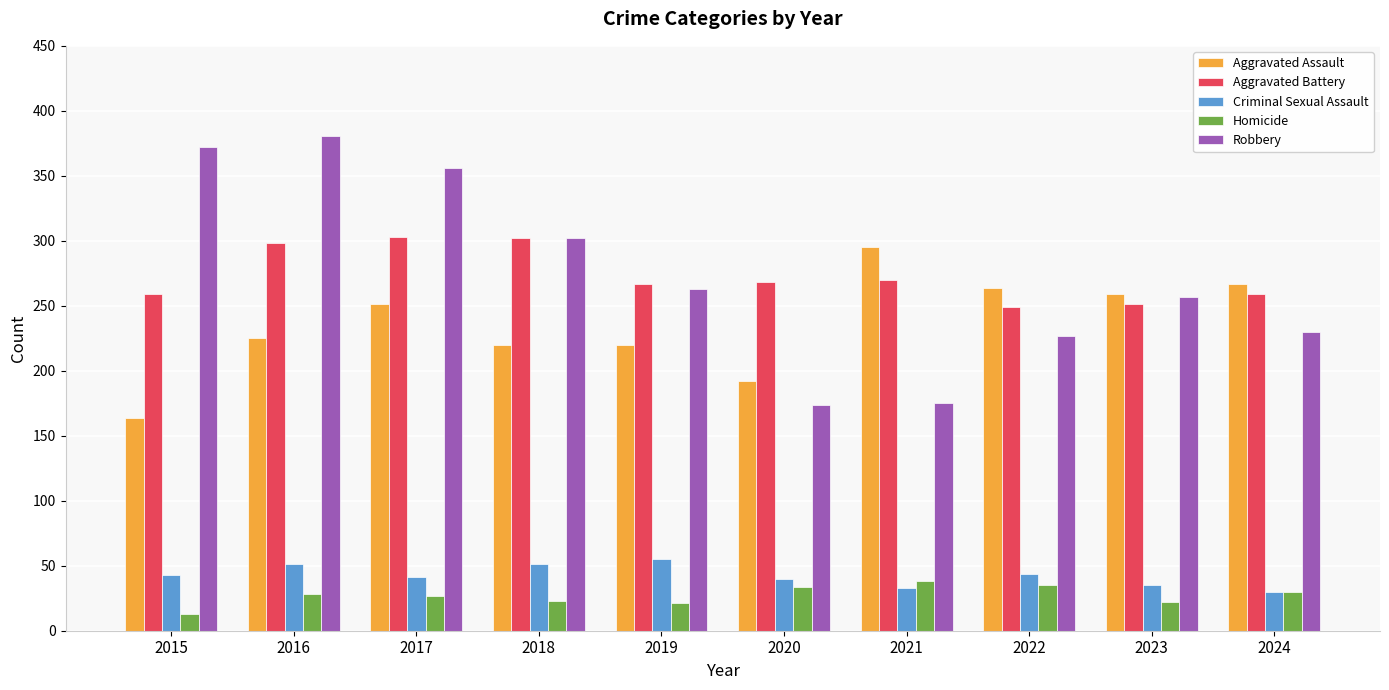

What value does the Criminal Sexual Assault series have at 2017?

41